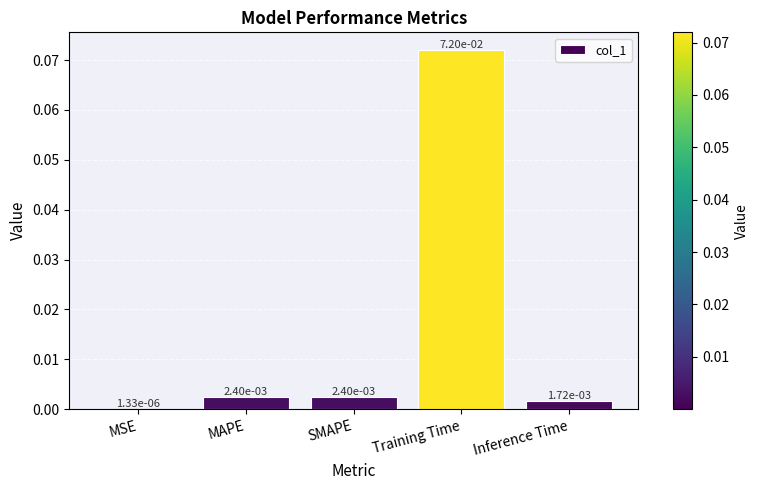

Which category has the highest value across all series?

Training Time